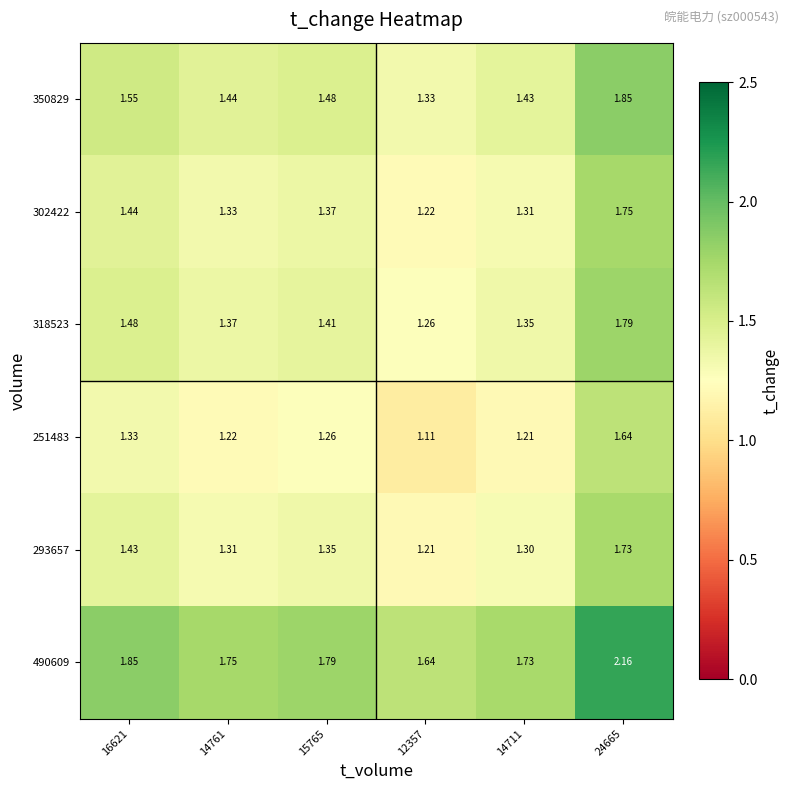

Is the value of 251483 at 14711 greater than the value of 350829 at 14711?

No